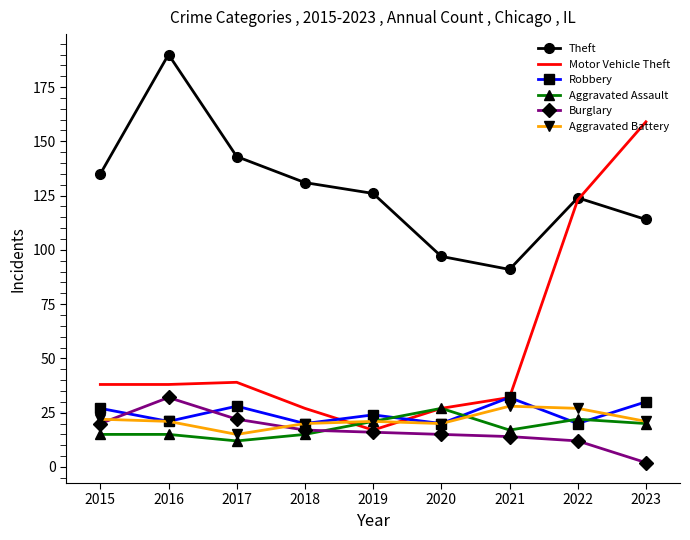

At which category is the sum across all series the highest?

2023